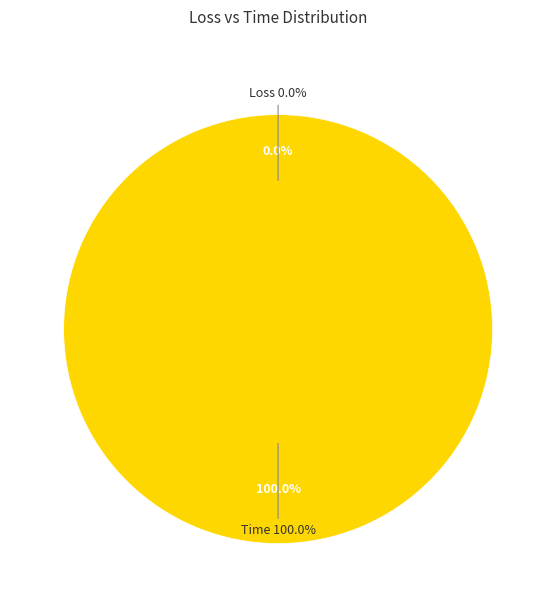

Count the number of slices in the pie.

2